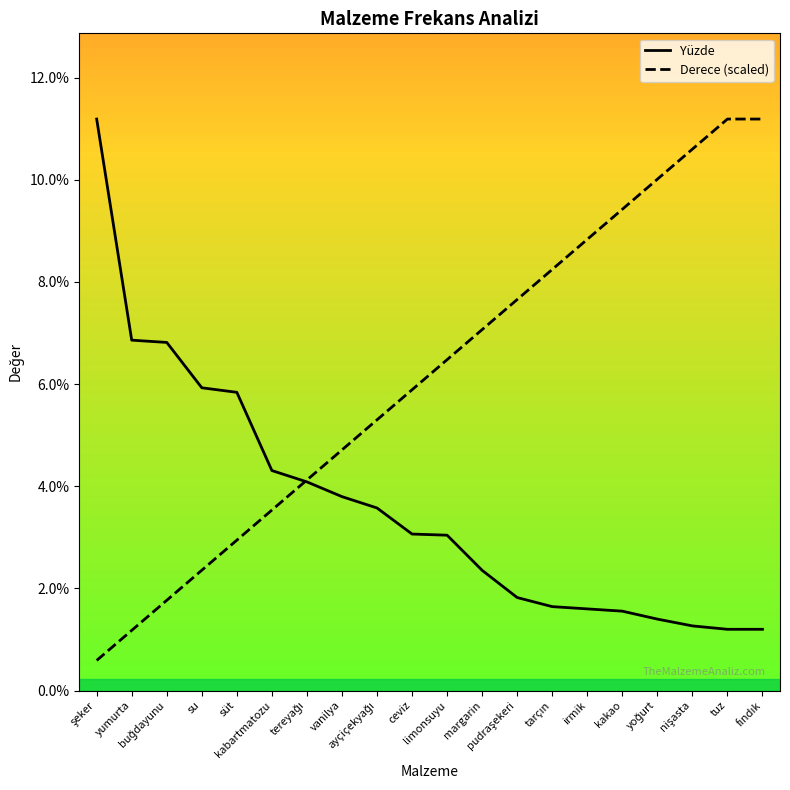

Which has a higher value, tarçın or margarin?

margarin